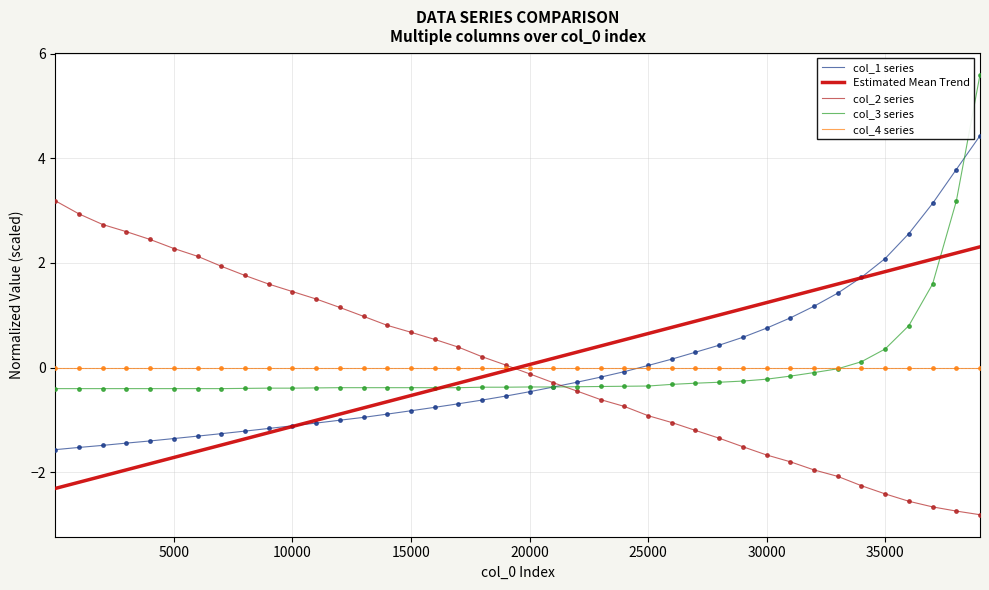

List the series in order of their peak value, lowest first.

col_4 series, Estimated Mean Trend, col_2 series, col_1 series, col_3 series